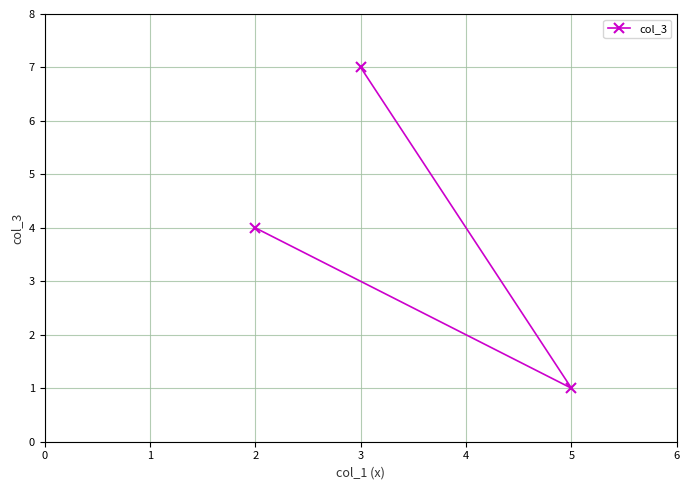

Which category has the lowest value across all series?

5